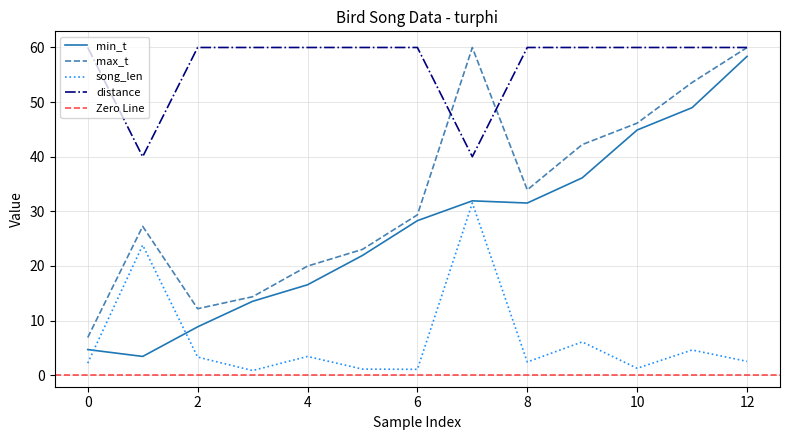

Is this an area chart (filled region under the line)?

No